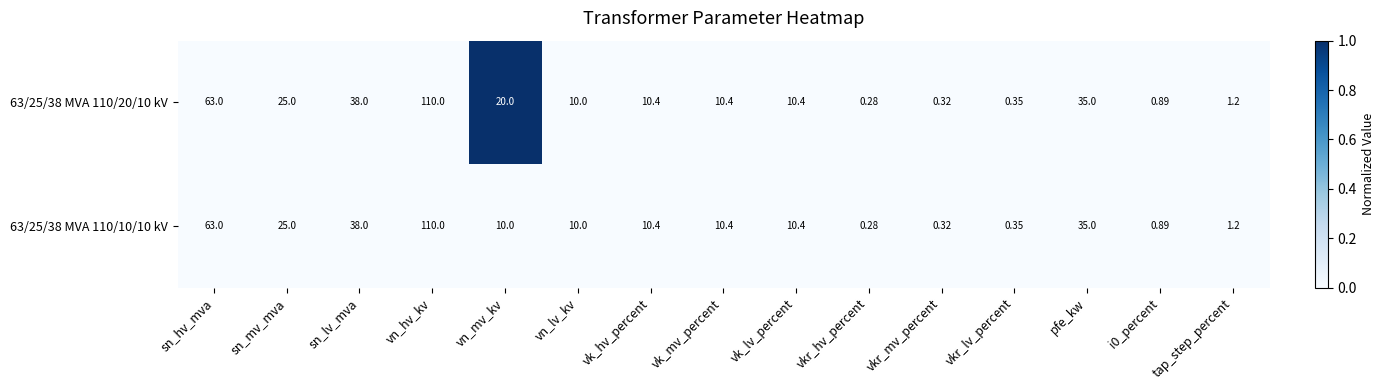

At which label does 63/25/38 MVA 110/10/10 kV first exceed 10?

sn_hv_mva